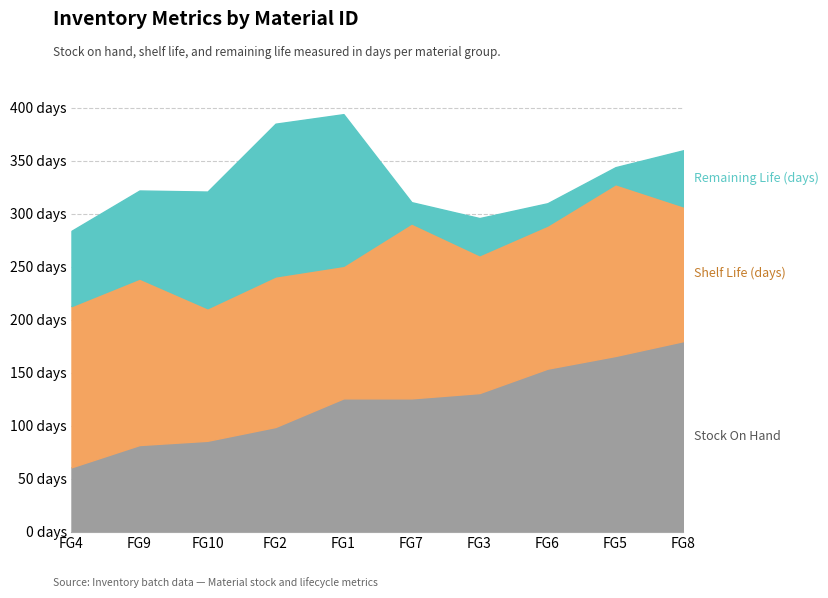

What is the greatest value displayed?

180